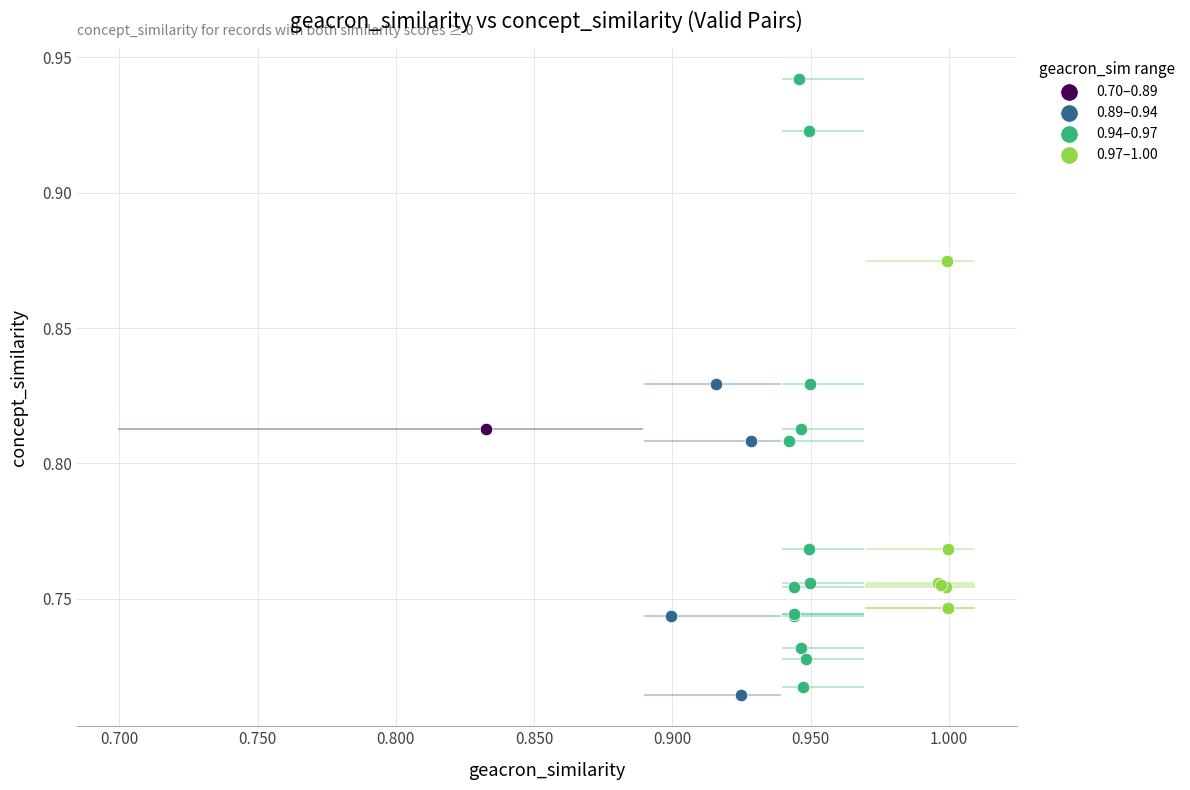

What are all the series names shown in the legend?

0.70–0.89, 0.89–0.94, 0.94–0.97, 0.97–1.00